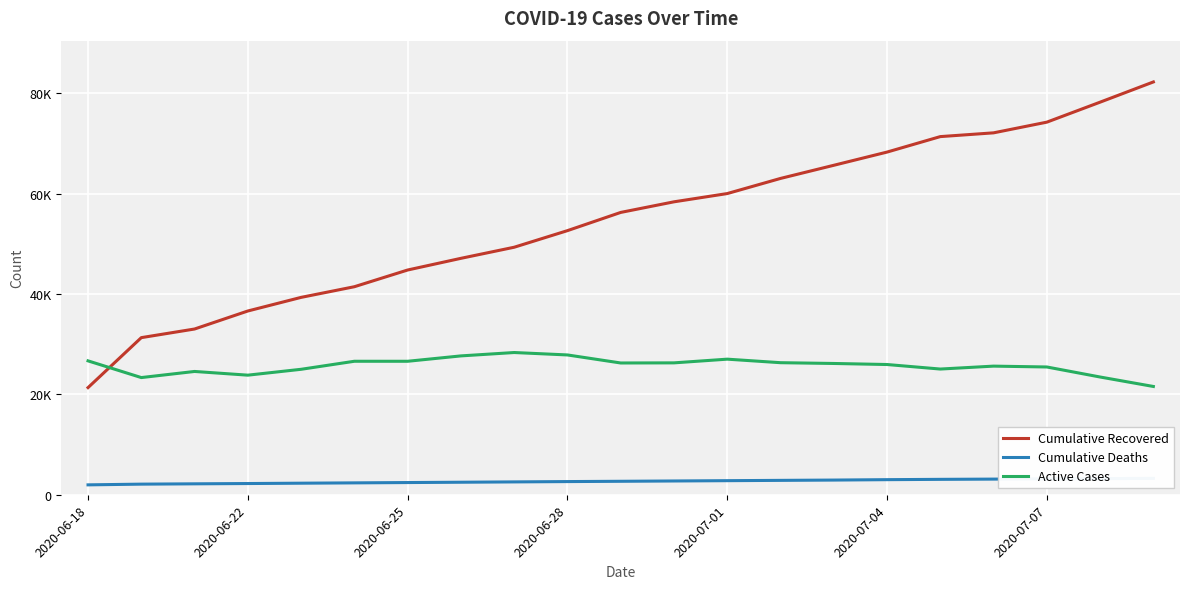

The Active Cases series shows 26304 at 13. True or false?

True